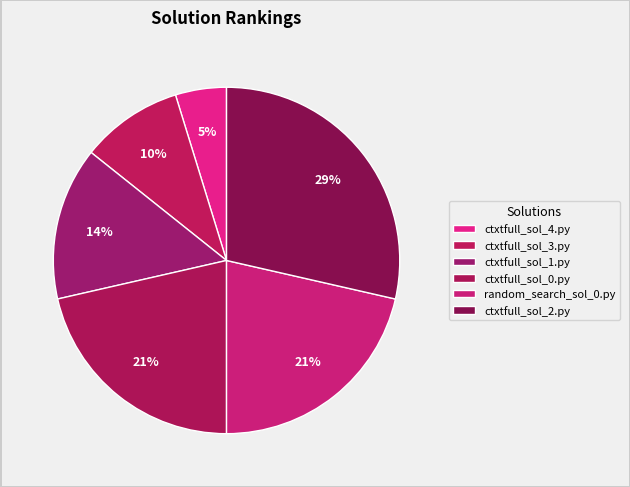

How many slices are in this pie chart?

6